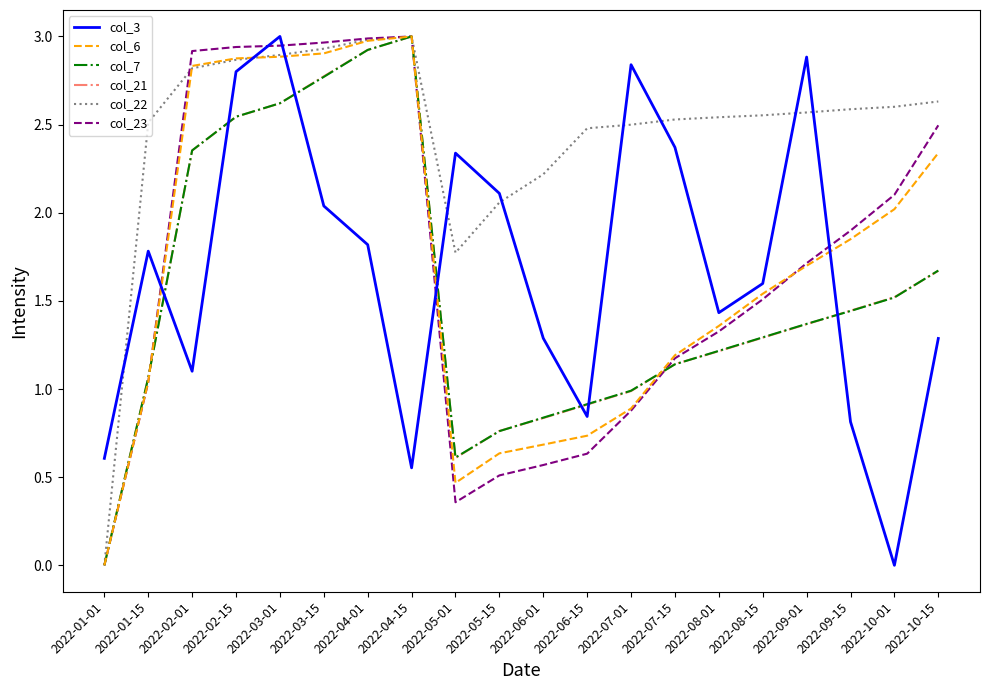

The value of col_7 at 2022-07-01 is 1.4. True or false?

False